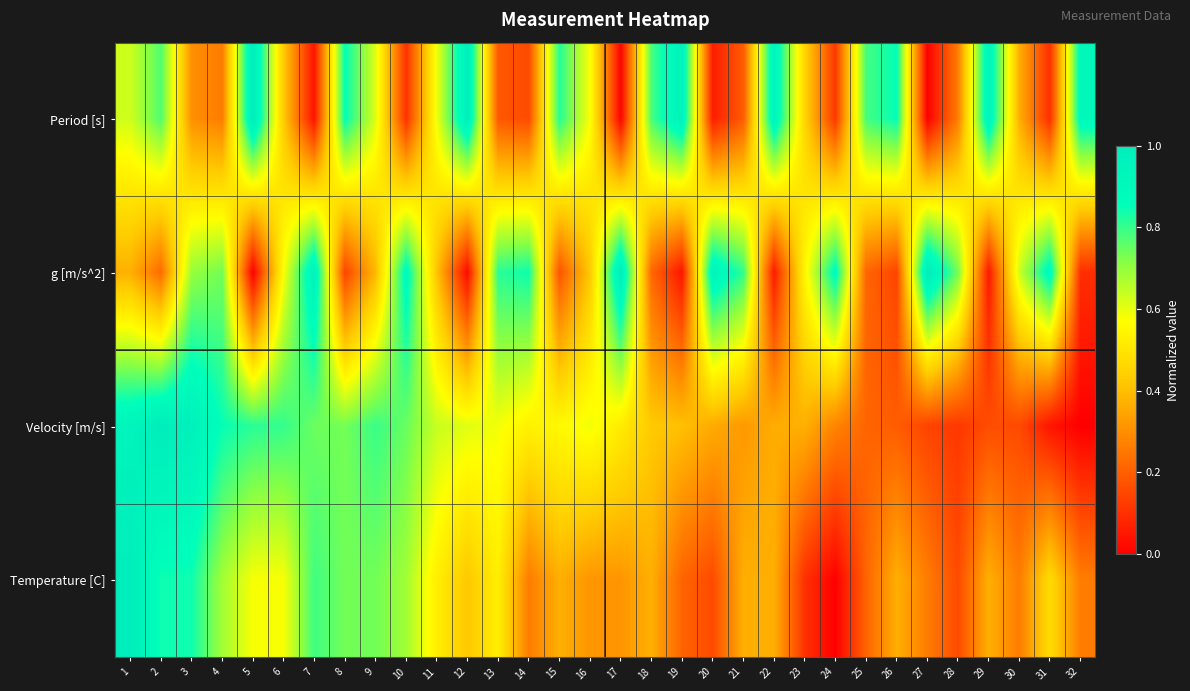

Reading right to left, what are all the values shown in this chart?

Period [s]: 32=0.9	31=0.1	30=0.4	29=0.9	28=0.3	27=0.0	26=0.9	25=0.8	24=0.1	23=0.5	22=0.9	21=0.2	20=0.1	19=1.0	18=0.8	17=0.0	16=0.6	15=0.8	14=0.2	13=0.2	12=1.0	11=0.6	10=0.1	9=0.6	8=0.9	7=0.0	6=0.4	5=1.0	4=0.3	3=0.3	2=0.8	1=0.6
g [m/s^2]: 32=0.1	31=0.9	30=0.6	29=0.1	28=0.7	27=1.0	26=0.1	25=0.2	24=0.9	23=0.5	22=0.1	21=0.8	20=0.9	19=0.0	18=0.2	17=1.0	16=0.4	15=0.2	14=0.8	13=0.8	12=0.0	11=0.4	10=0.9	9=0.4	8=0.1	7=1.0	6=0.6	5=0.0	4=0.7	3=0.7	2=0.2	1=0.4
Velocity [m/s]: 32=0.0	31=0.0	30=0.2	29=0.2	28=0.1	27=0.1	26=0.2	25=0.2	24=0.3	23=0.4	22=0.4	21=0.3	20=0.4	19=0.4	18=0.4	17=0.5	16=0.6	15=0.6	14=0.5	13=0.6	12=0.6	11=0.6	10=0.7	9=0.8	8=0.7	7=0.7	6=0.8	5=0.8	4=0.9	3=1.0	2=1.0	1=0.9
Temperature [C]: 32=0.3	31=0.5	30=0.3	29=0.4	28=0.2	27=0.3	26=0.4	25=0.2	24=0.0	23=0.1	22=0.4	21=0.4	20=0.2	19=0.2	18=0.4	17=0.3	16=0.3	15=0.4	14=0.3	13=0.5	12=0.4	11=0.5	10=0.7	9=0.7	8=0.7	7=0.8	6=0.6	5=0.6	4=0.7	3=0.8	2=0.8	1=1.0